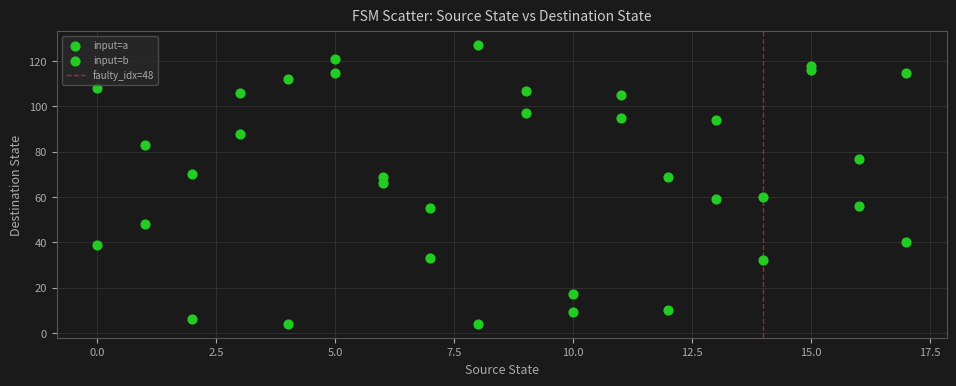

How many points are shown in the scatter plot?

36